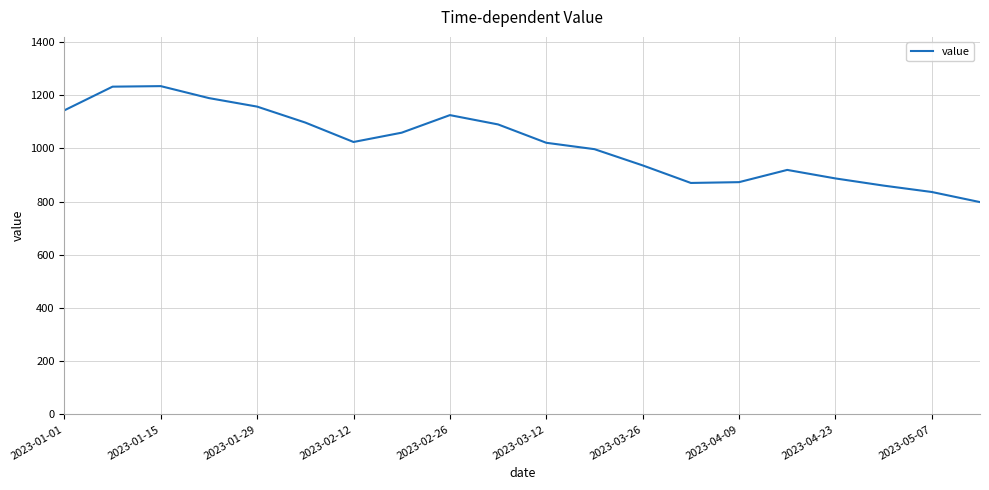

What is the difference between the maximum and minimum values?

436